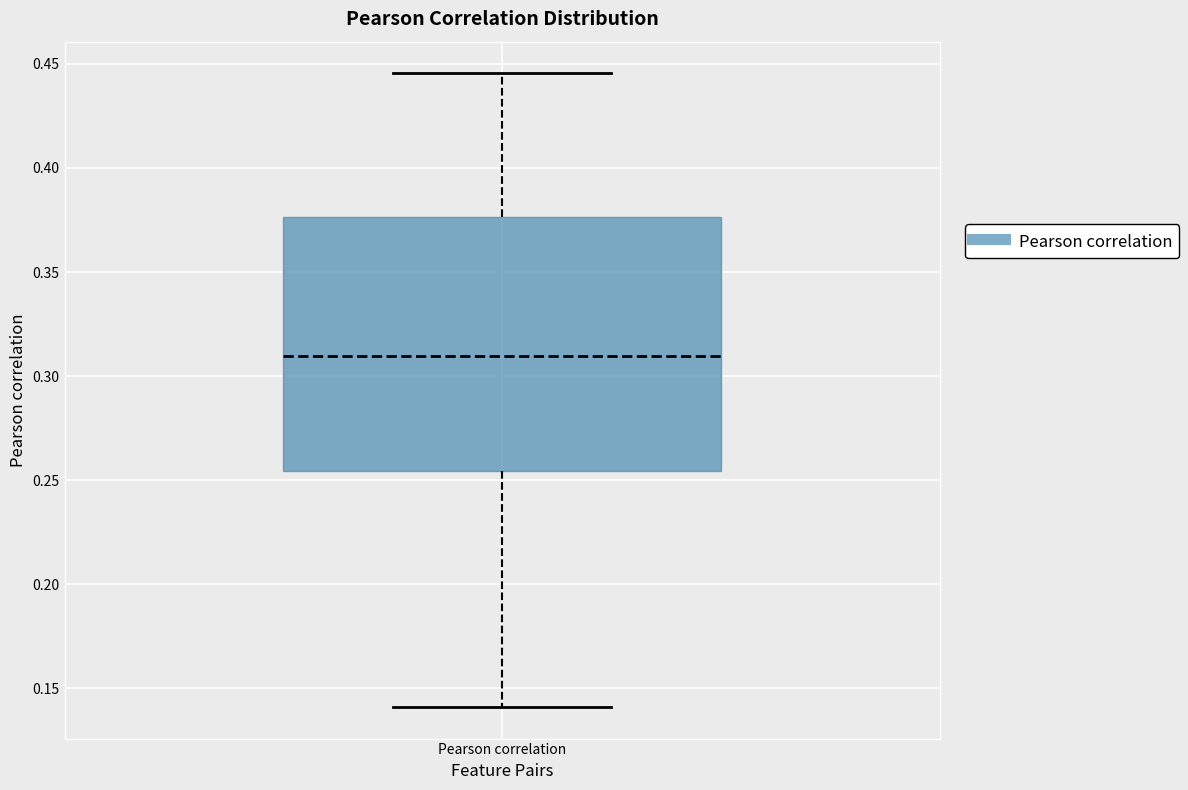

Transcribe this box plot: give where the median line is, the range the box spans, and where the two whiskers end, as read against the y-axis. The values are not printed on the chart, so give them approximately, as read against the axis.

median 0.310, box 0.255 to 0.375, whiskers 0.140 to 0.445